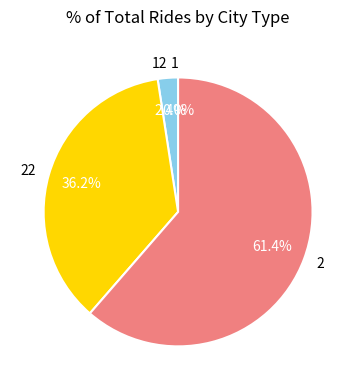

Does any single category account for the majority?

Yes